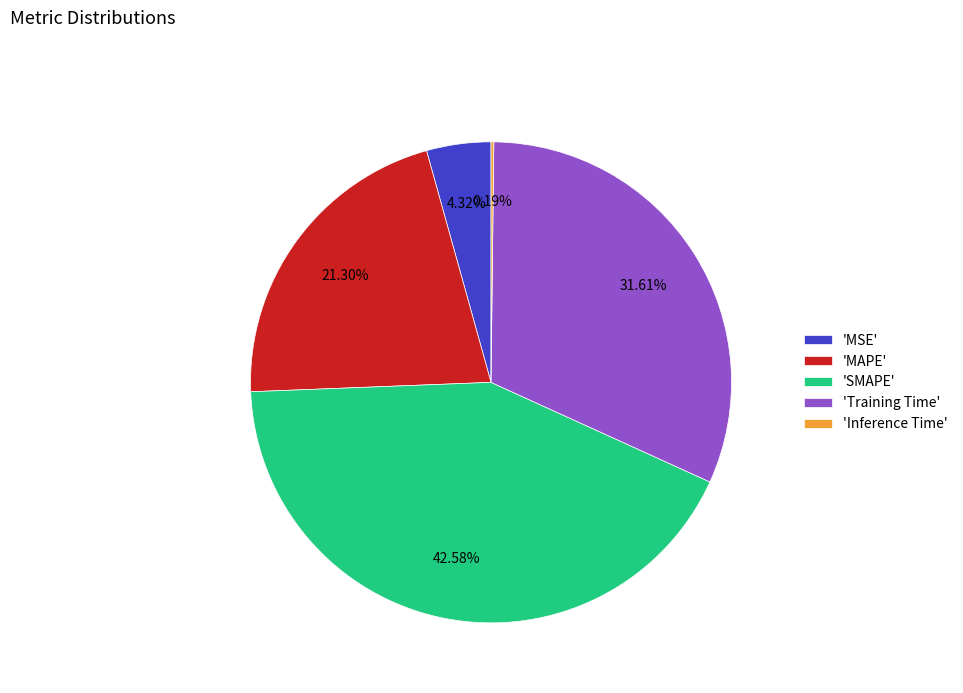

Which has a higher value, 'SMAPE' or 'Training Time'?

'SMAPE'